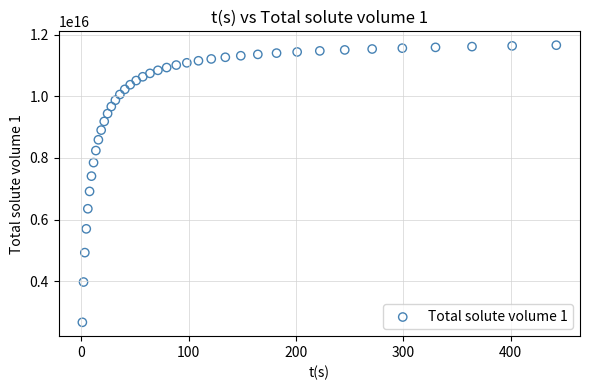

What is the range of X values (max minus min)?

441.6